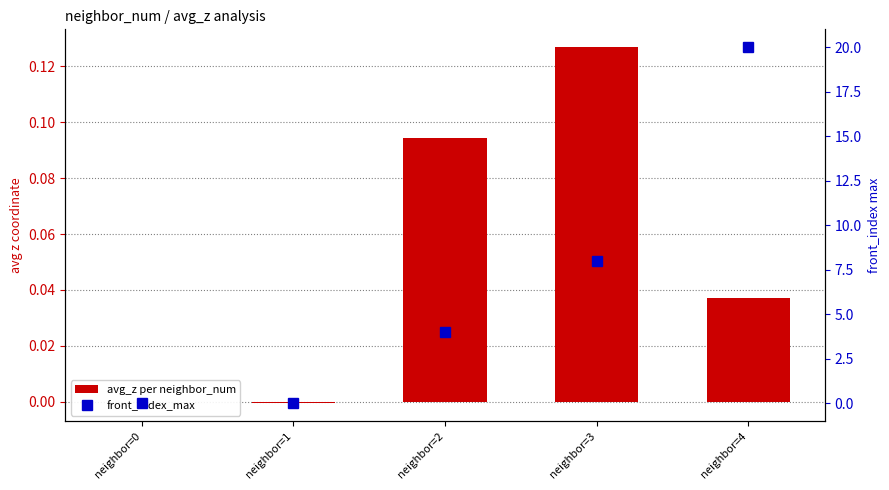

True or false: avg_z per neighbor_num has a value of 0.1 at neighbor=3.

True